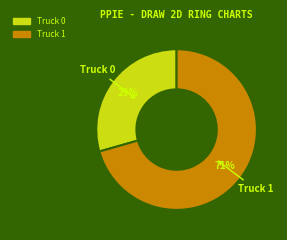

Is it true that Truck 0 is 36% of the pie?

False